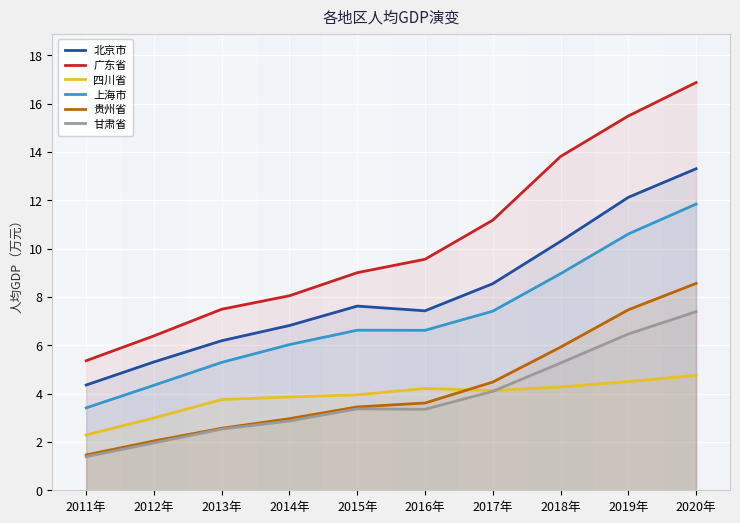

What are all the series names shown in the legend?

北京市, 广东省, 四川省, 上海市, 贵州省, 甘肃省